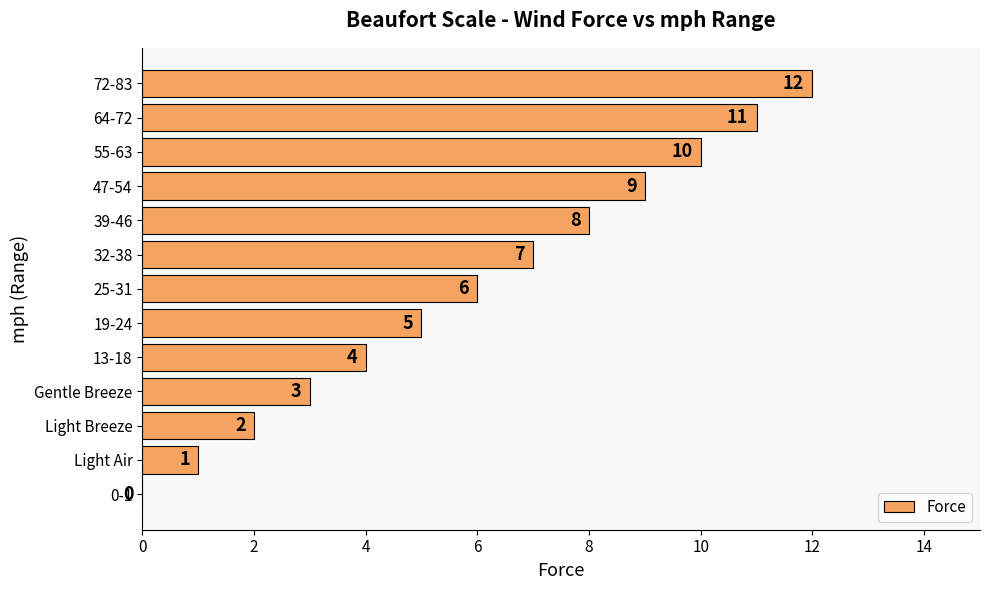

What is the sum of all values?

78